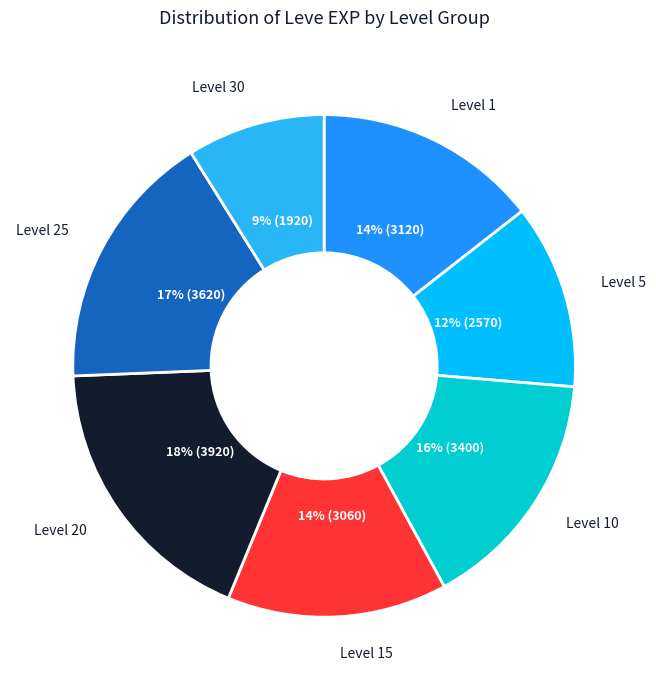

Does any single category account for the majority?

No